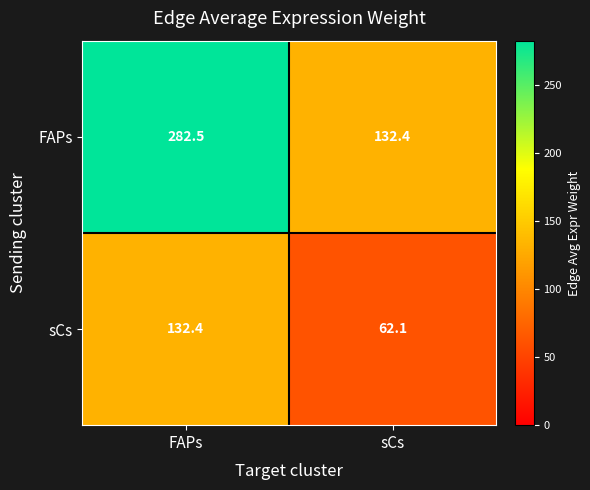

Rank the series at sCs from lowest to highest value.

sCs, FAPs